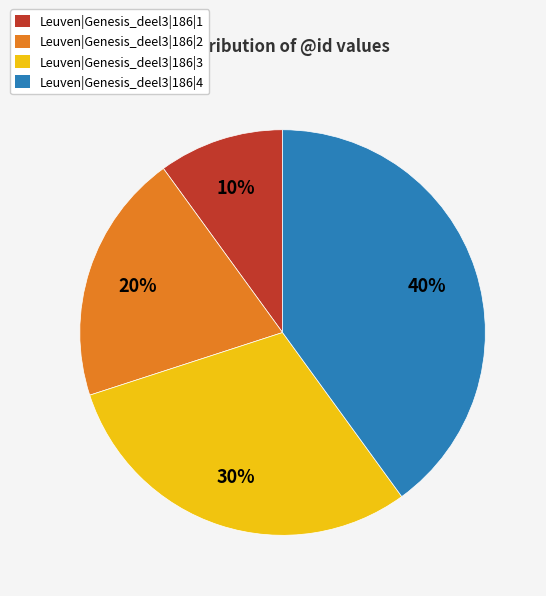

The Leuven|Genesis_deel3|186|3 slice represents 43% of the pie. True or false?

False